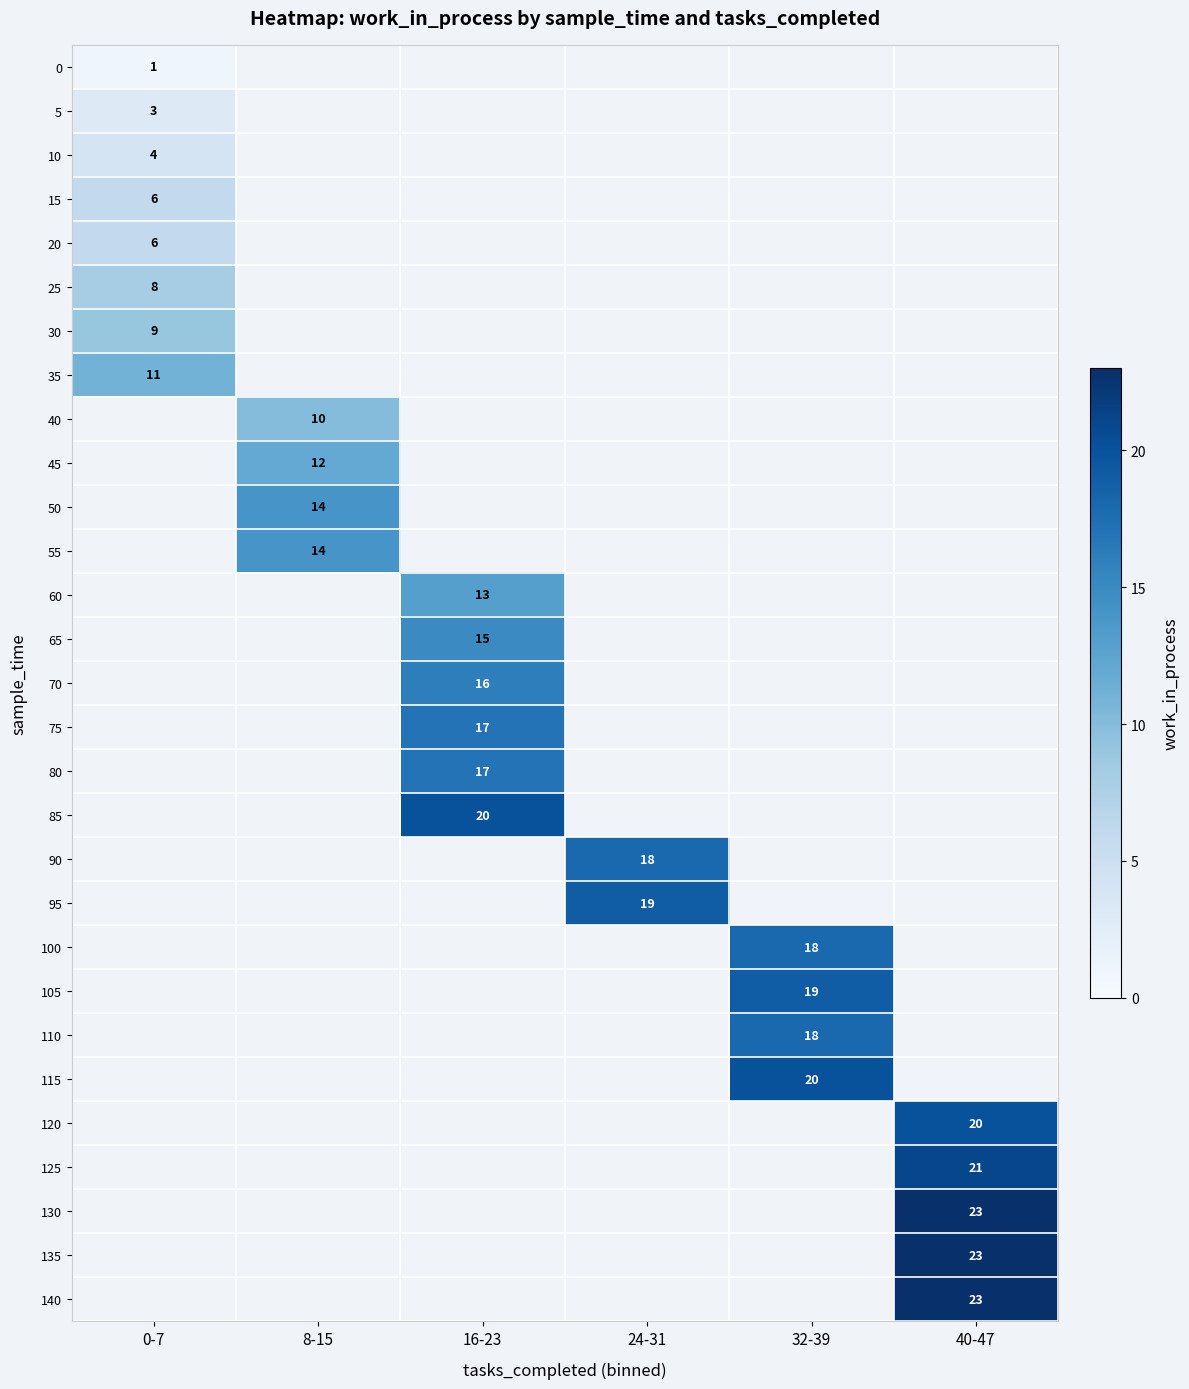

The value of 5 at 0-7 is 3. True or false?

True